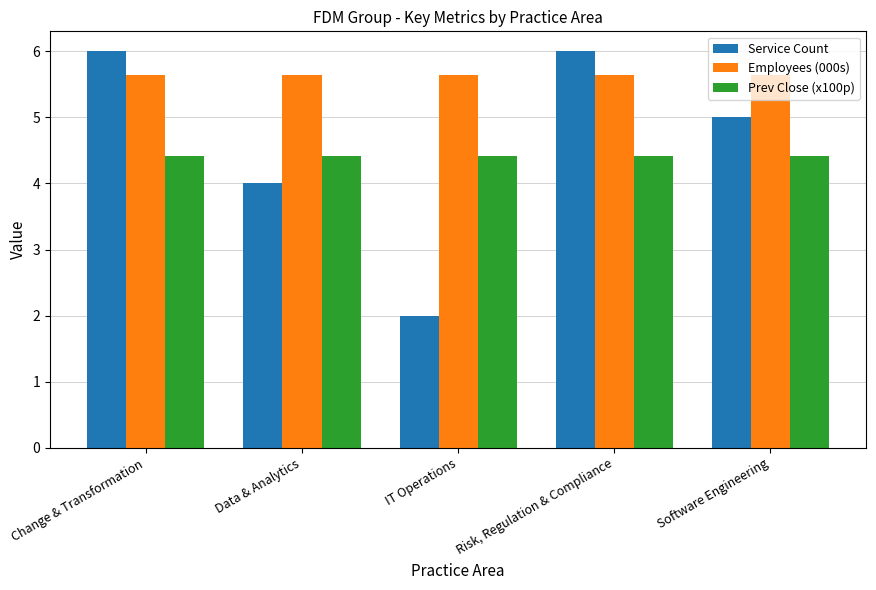

Which series has the widest spread of values?

Service Count